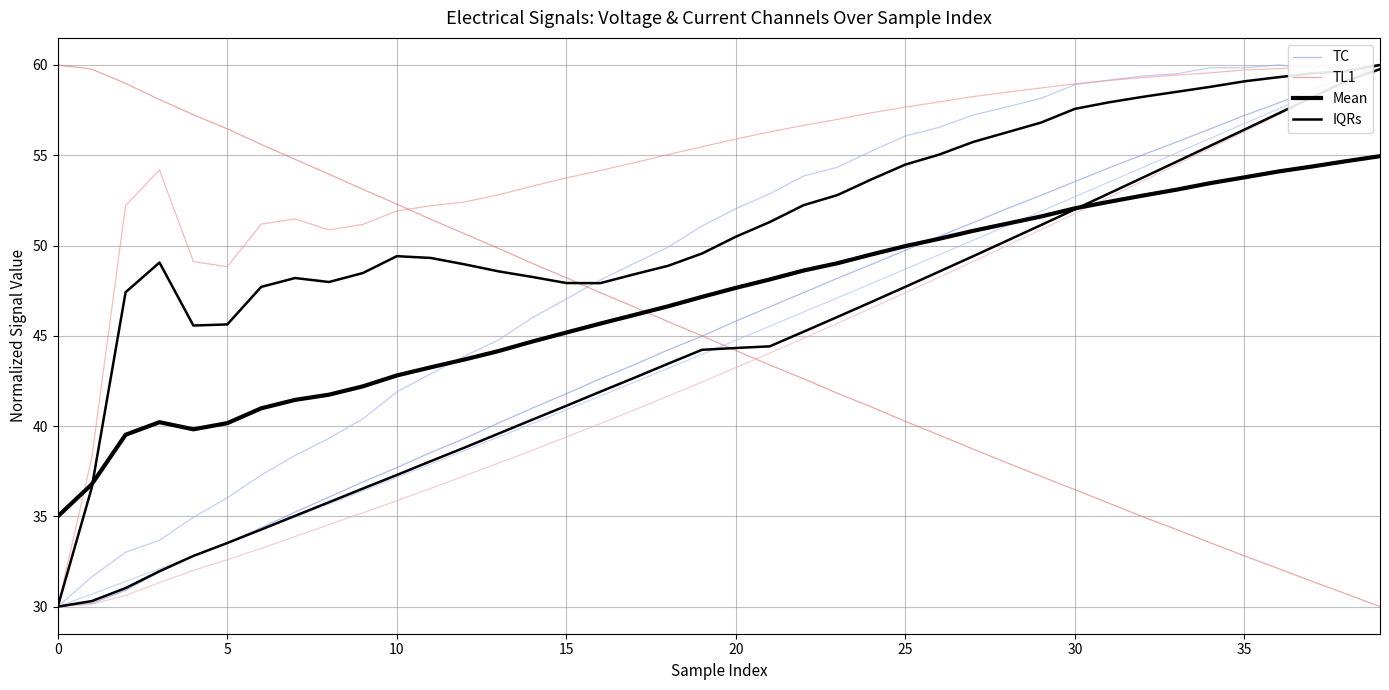

What is the highest value of the TC series?

60.0